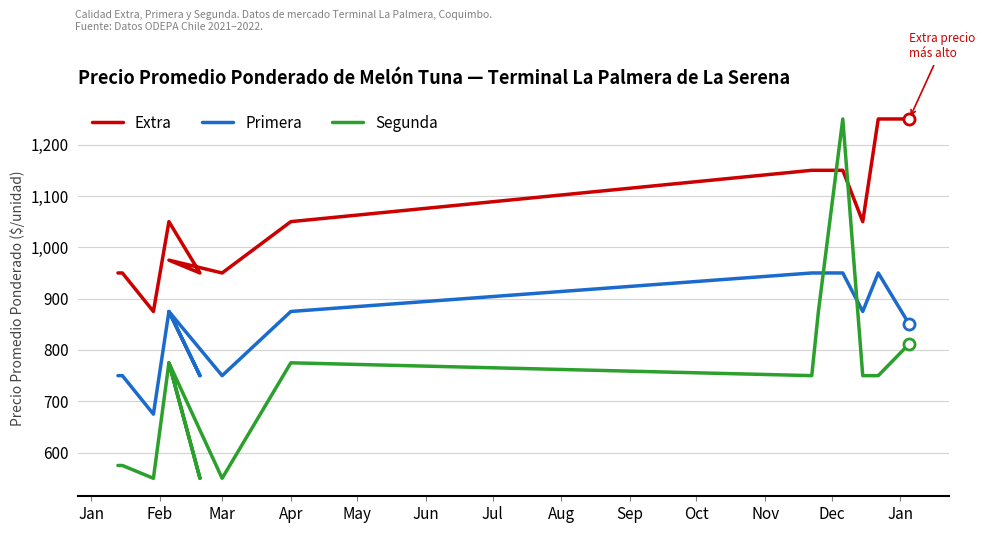

Which series has the largest range (max minus min)?

Segunda